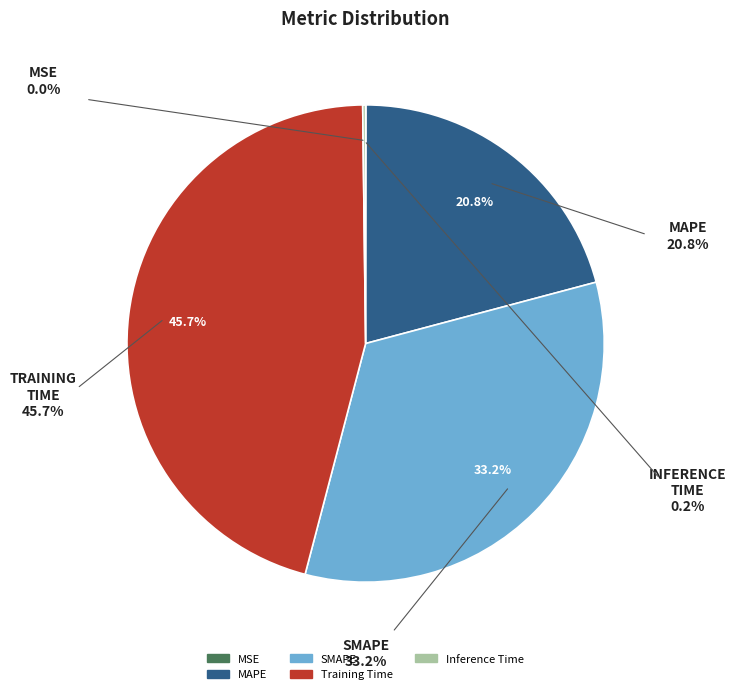

What is the change in value from MAPE to Inference Time?

-0.7